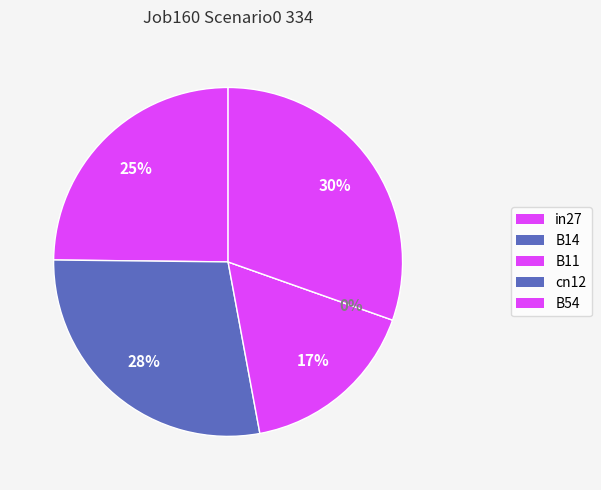

Which slice is the largest?

B54